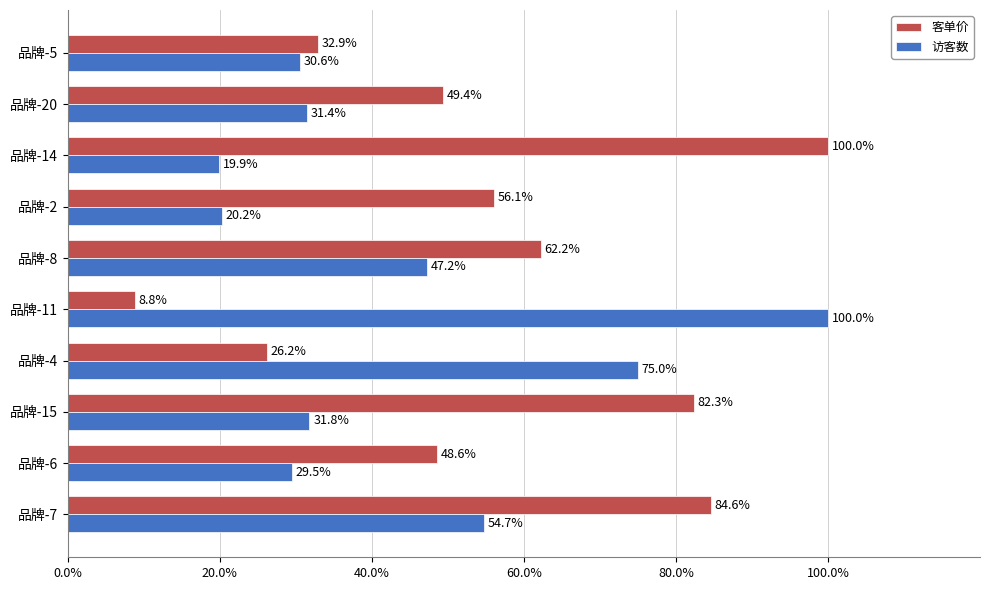

Which series has the largest range (max minus min)?

客单价